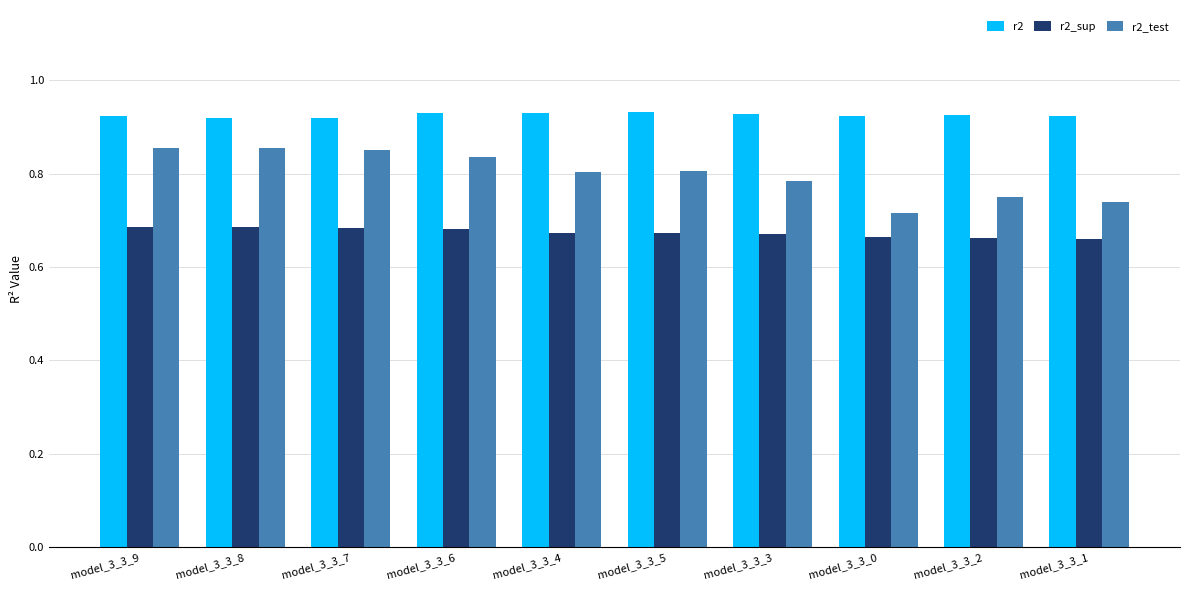

What are all the series names shown in the legend?

r2, r2_sup, r2_test